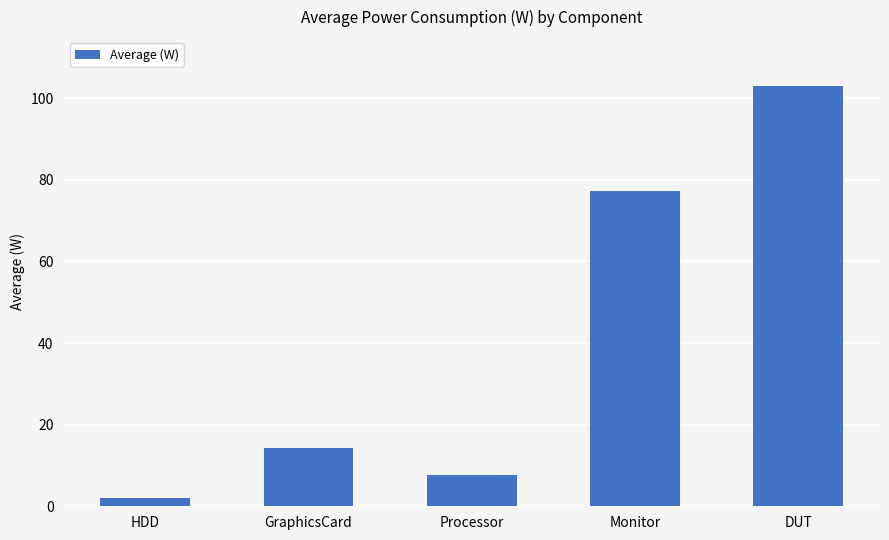

Where does the data first go above 14?

GraphicsCard